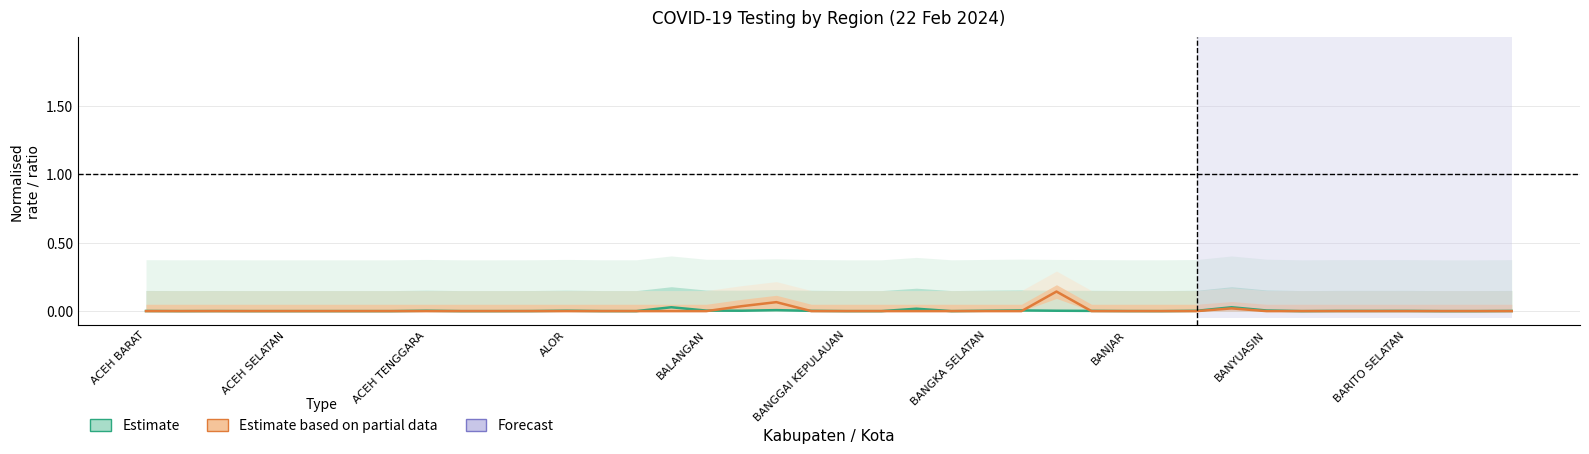

How many Estimate based on partial data (Positivity Rate) values are between 0 and 1?

40